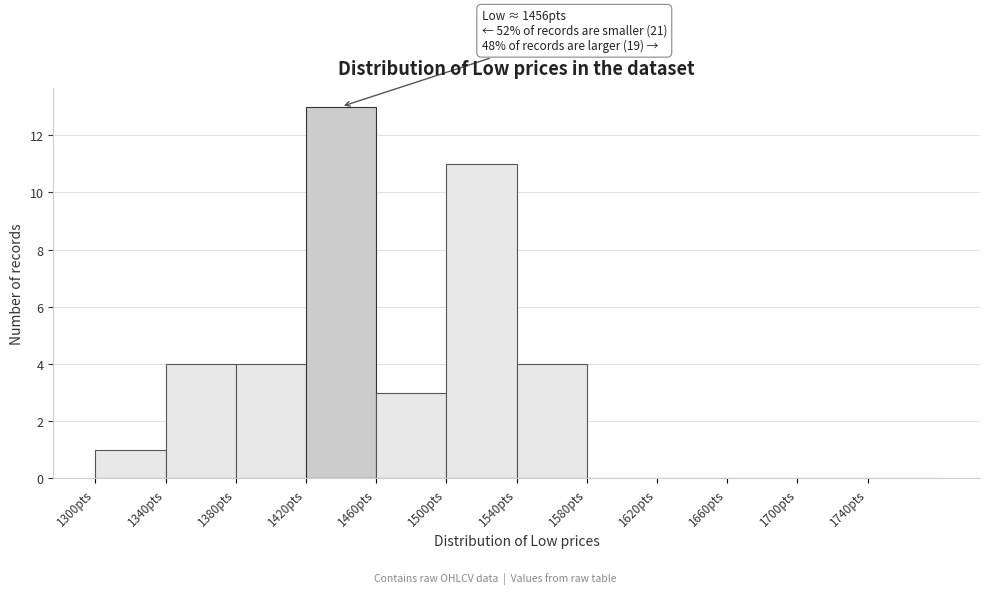

Over which range of the x-axis is the bar tallest?

1420 to 1460